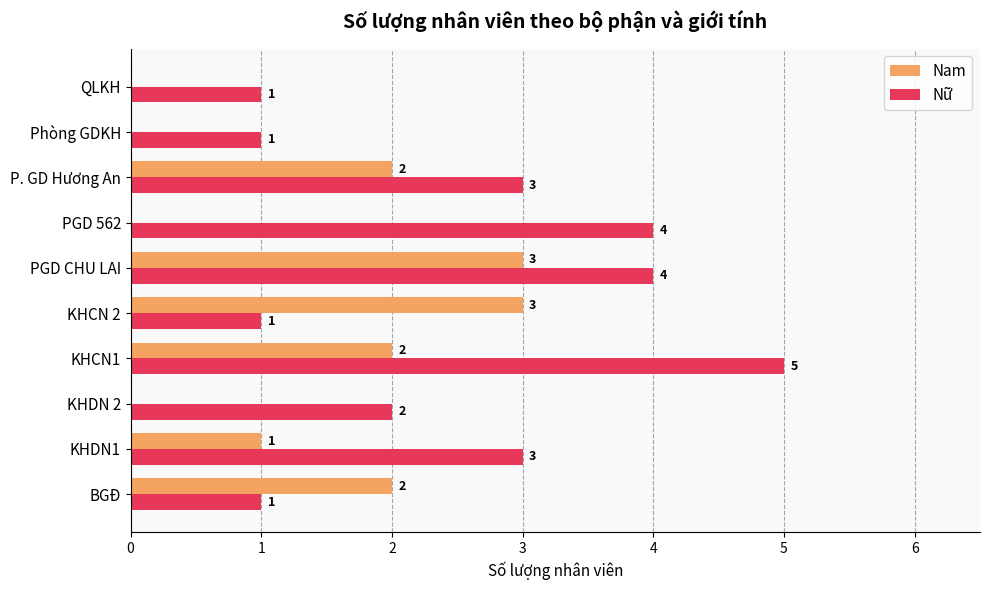

Where is Nam nearest to the value 1?

KHDN1